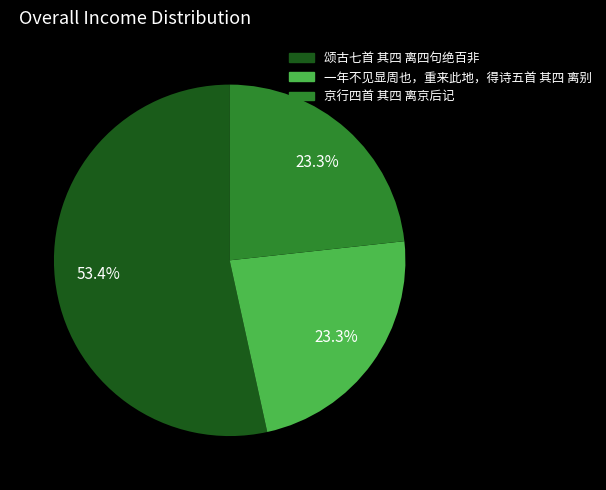

What is the ratio of the value at 颂古七首 其四 离四句绝百非 to the value at 一年不见显周也，重来此地，得诗五首 其四 离别?

2.3